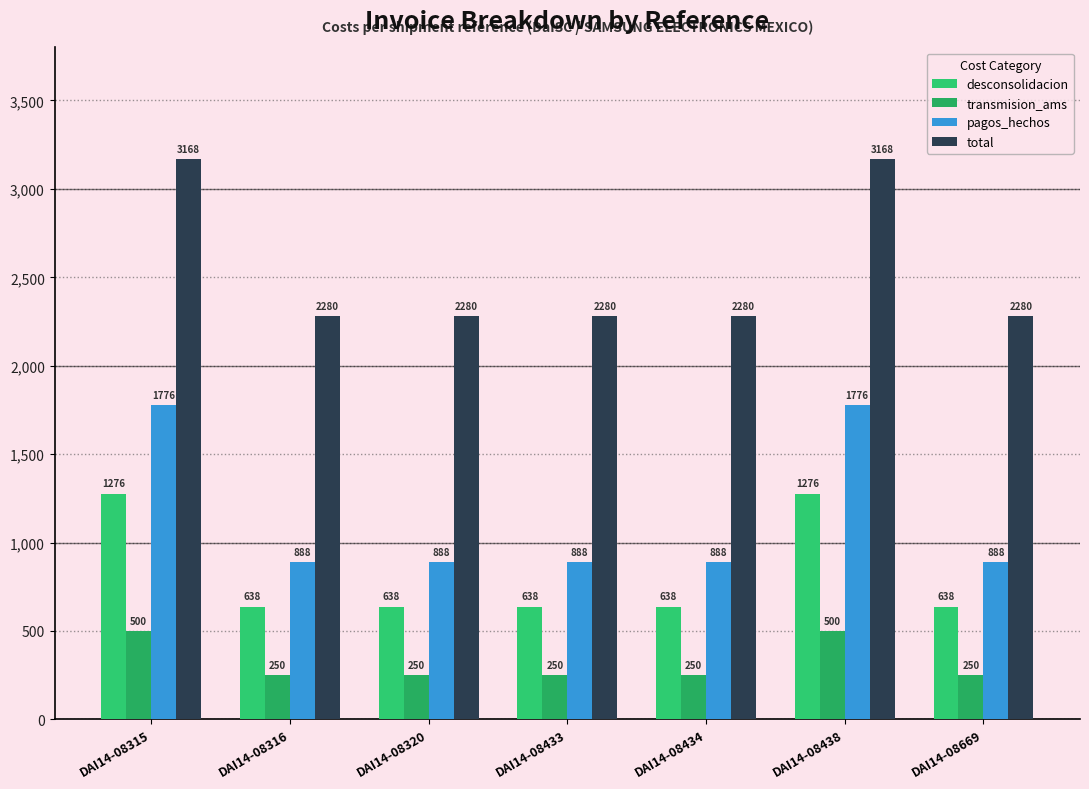

What is the maximum value for pagos_hechos?

1776